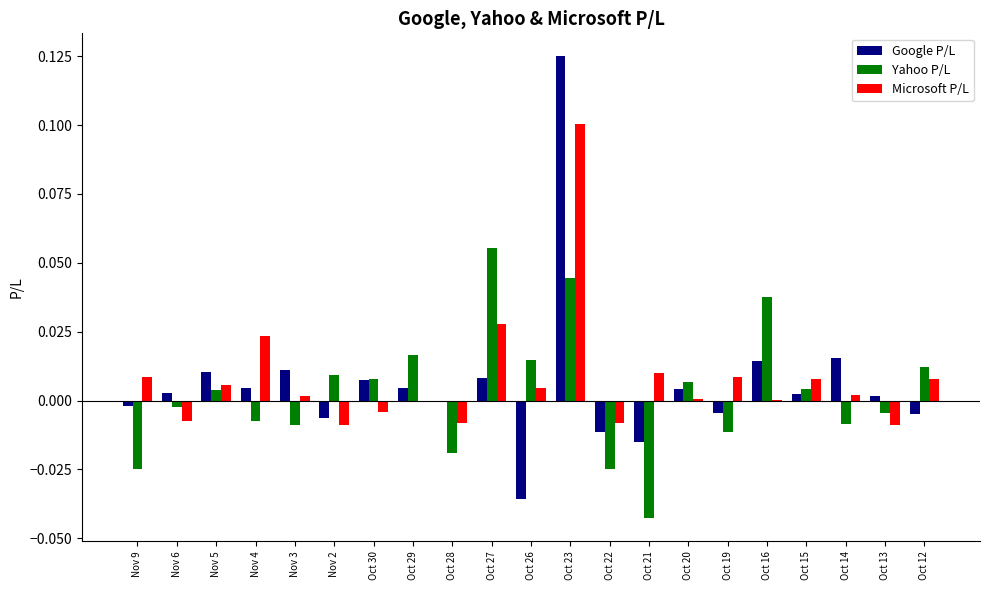

How many series are shown in this chart?

3